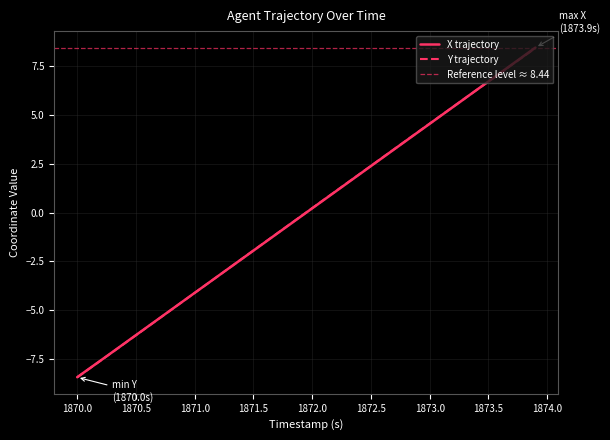

Does the chart display data point markers on the line(s)?

No